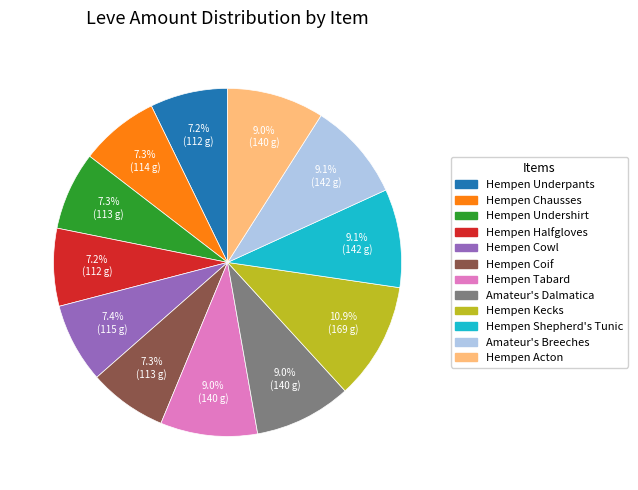

Combined, what portion of the pie is Hempen Undershirt and Hempen Tabard?

16.3%